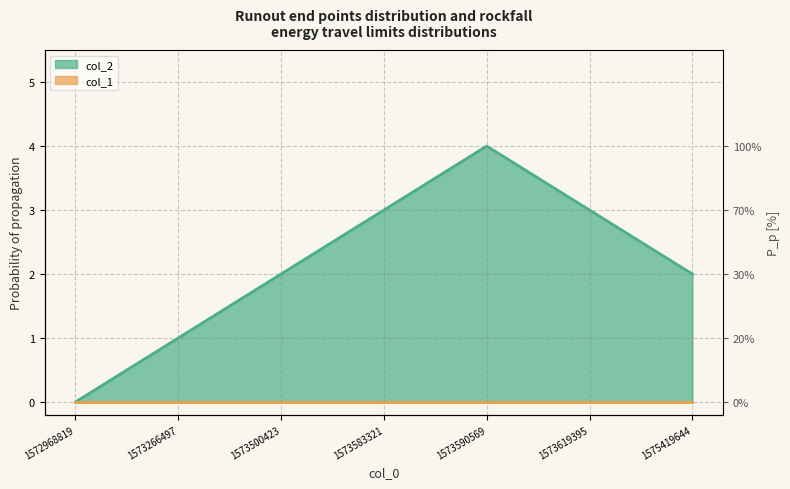

What is the maximum value shown in the chart?

4